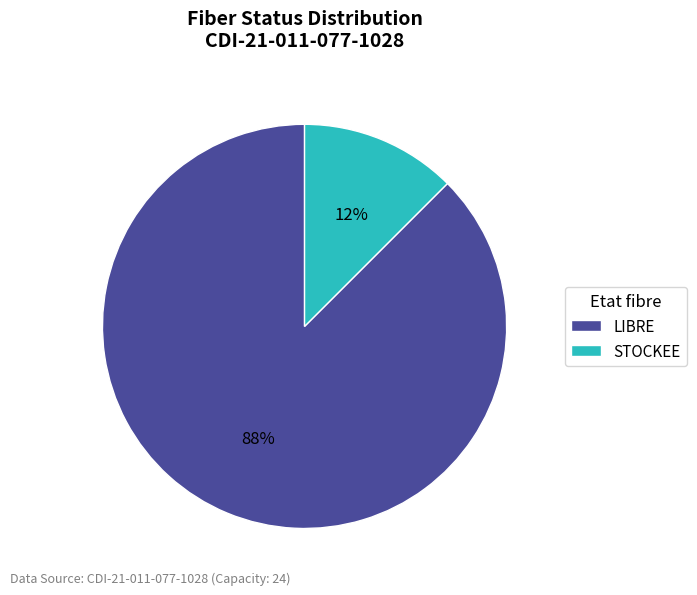

To the nearest percent, what is the average slice percentage?

50%